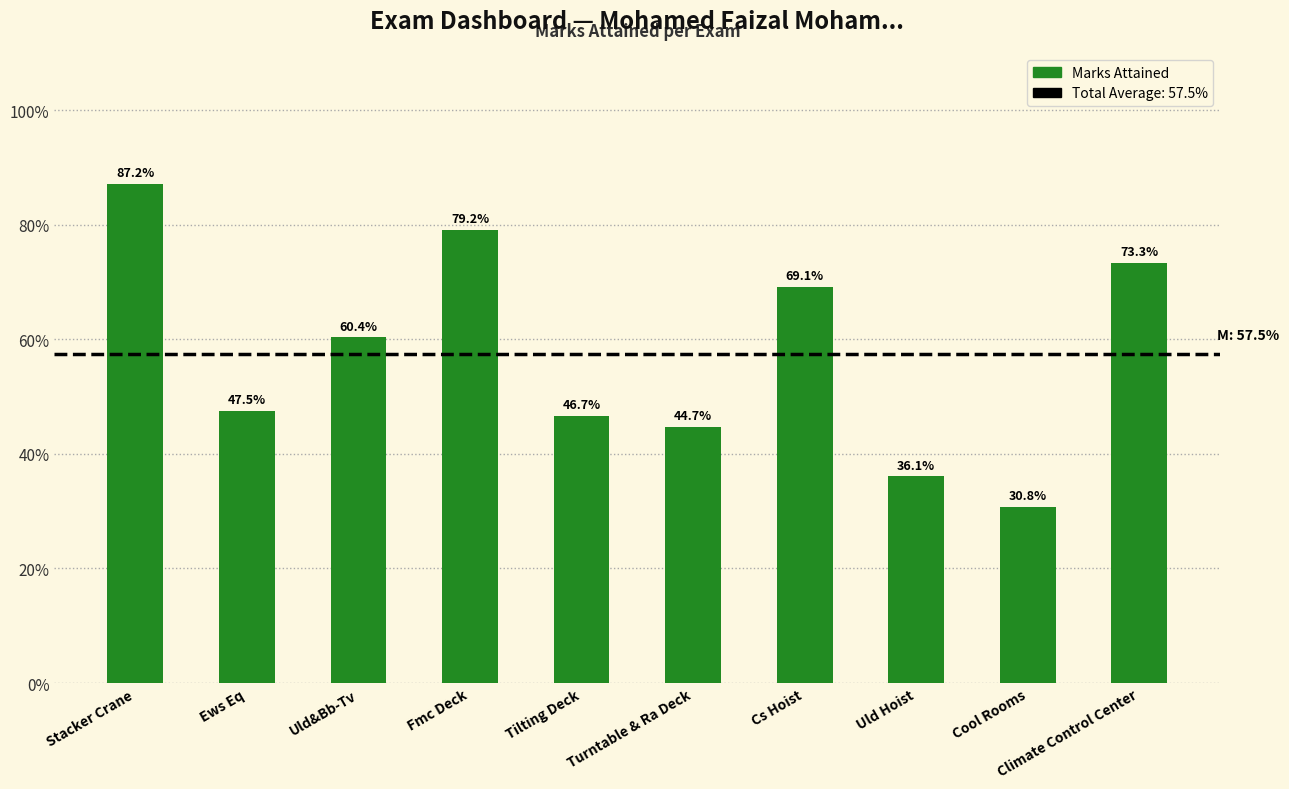

What position from the right is Stacker Crane?

10